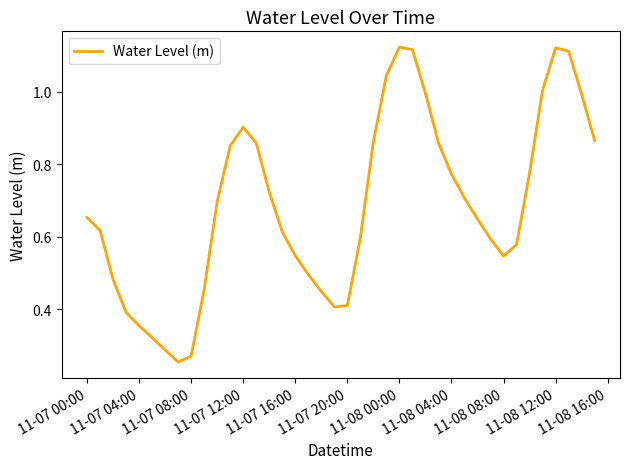

What is the maximum value shown in the chart?

1.1